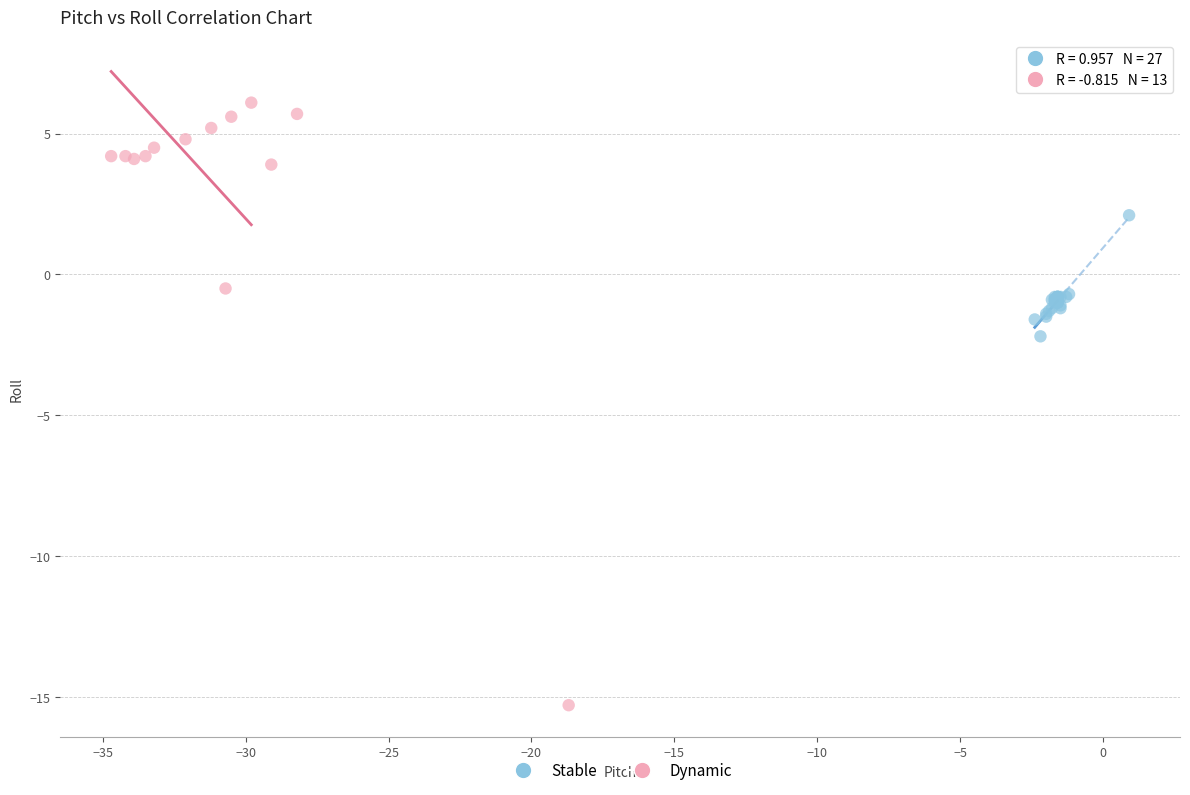

Which series contains the highest Y value?

Dynamic